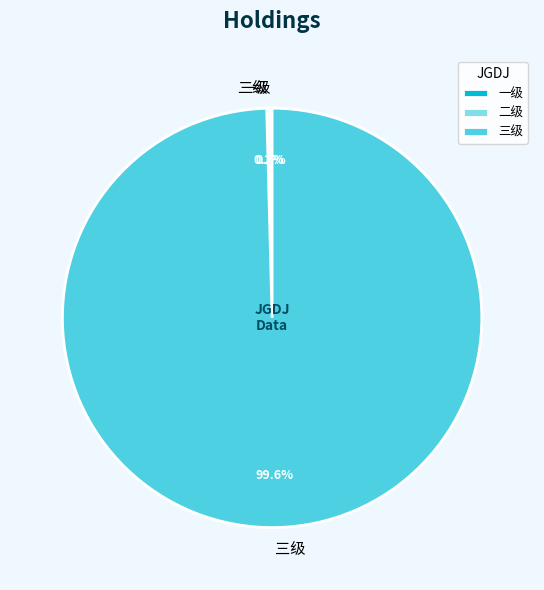

Which slice is the largest?

三级